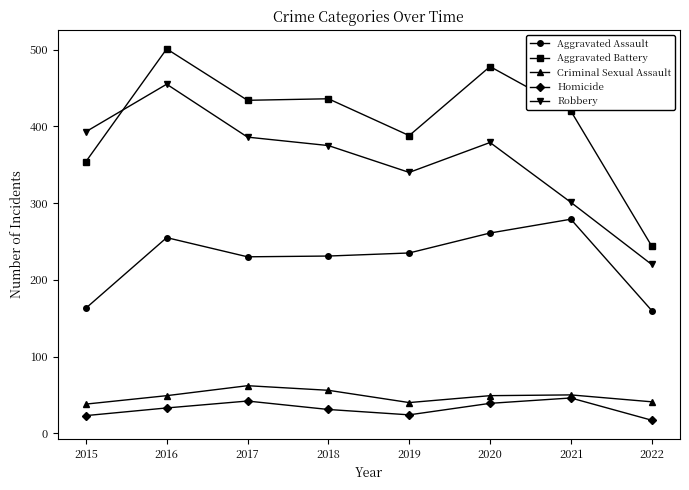

Does the chart have visible grid lines?

No